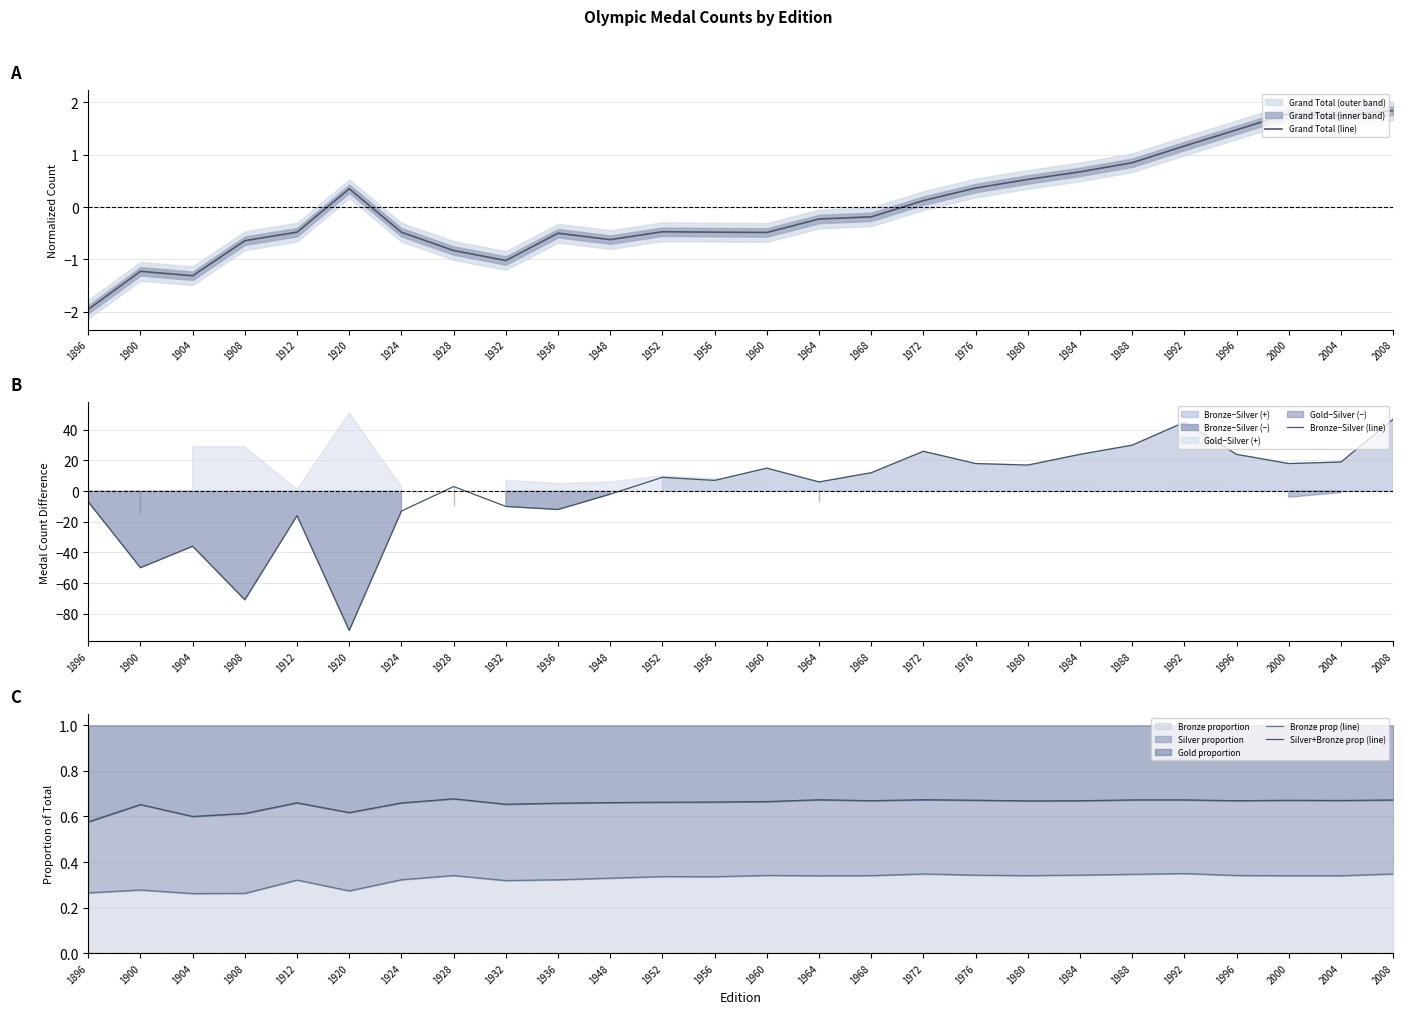

How many categories are shown in the chart?

26